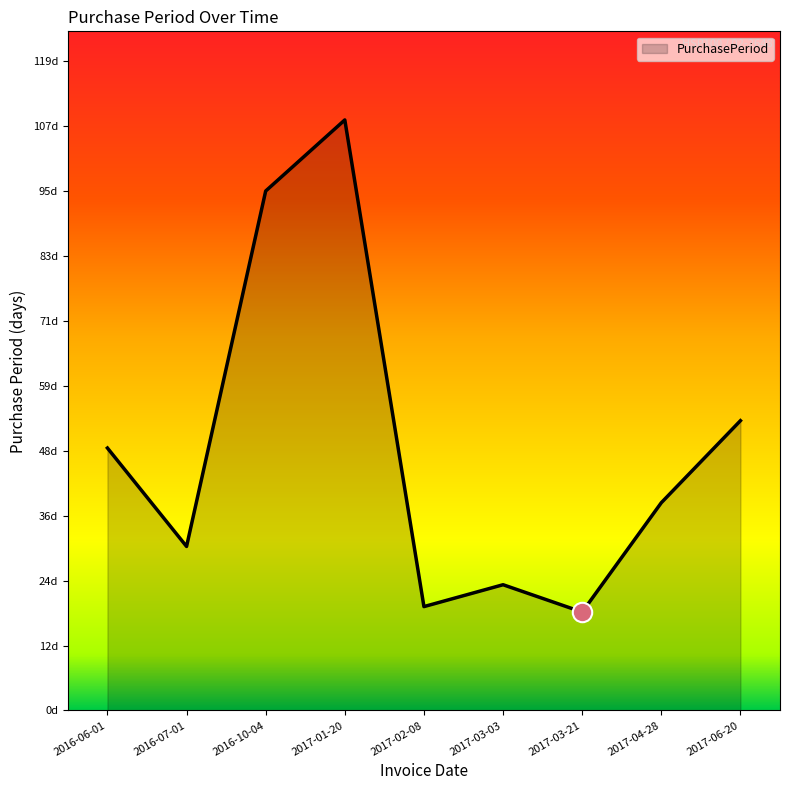

What is the difference between the maximum and second lowest values?

89